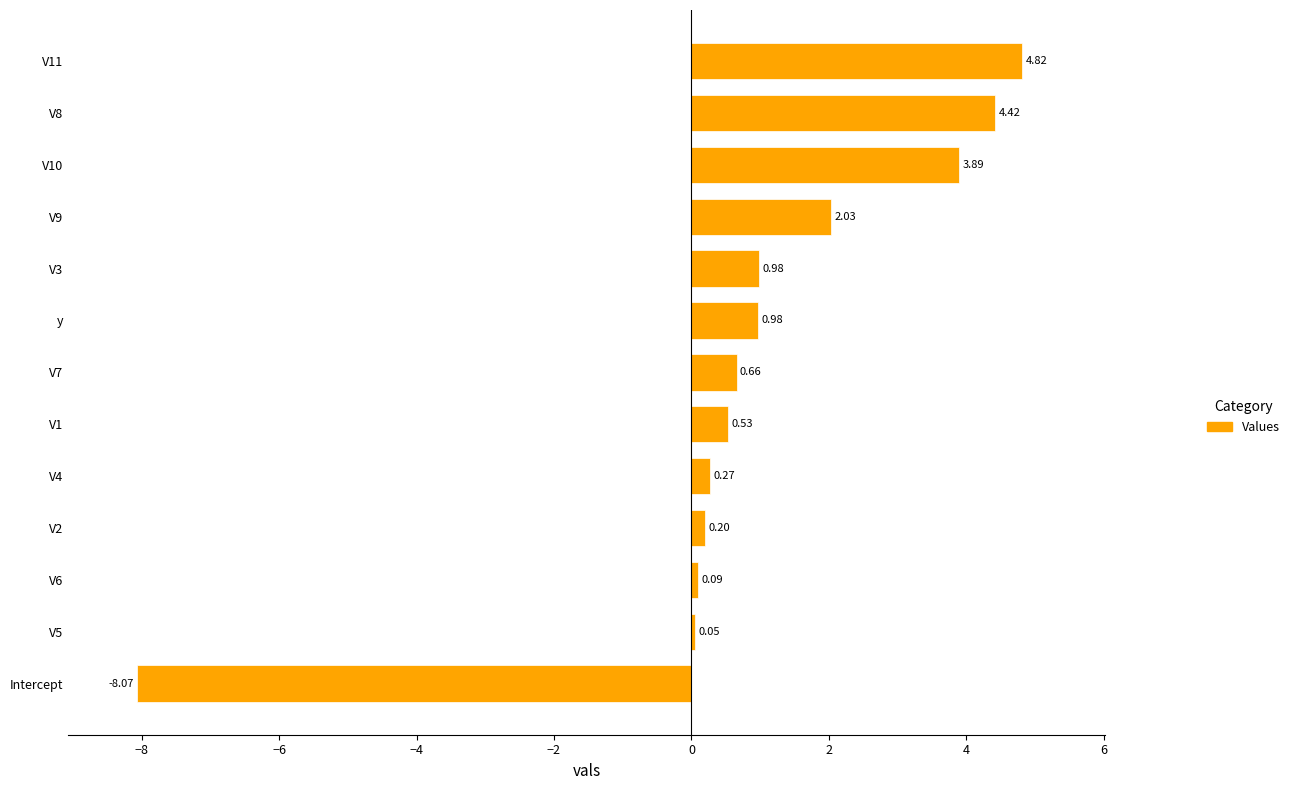

What is the greatest value displayed?

4.8